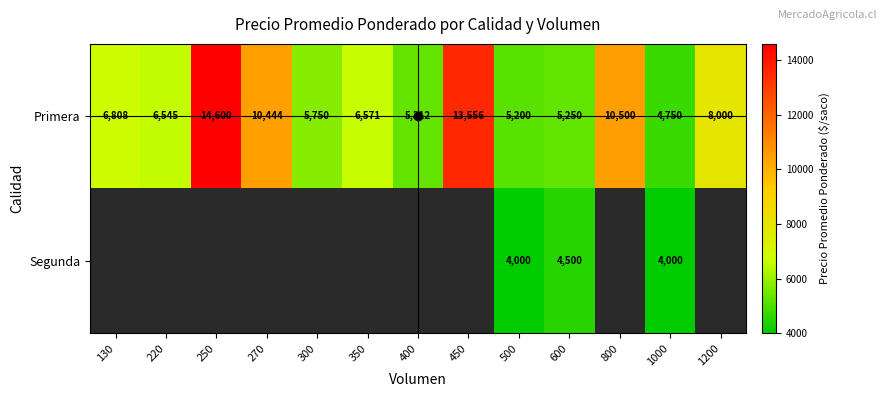

Is it true that Segunda equals 2741 at 500?

False